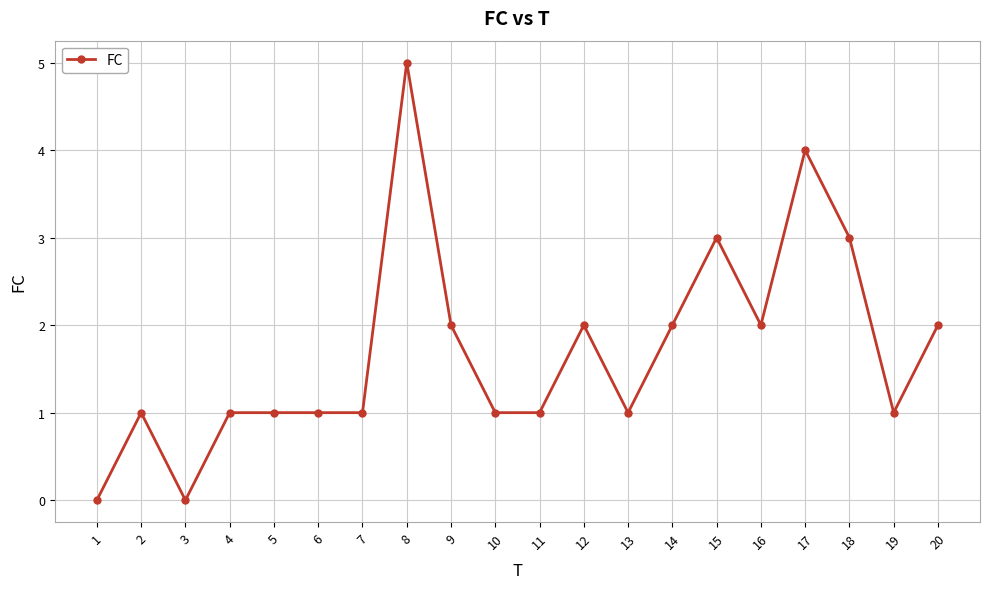

Does the chart display data point markers on the line(s)?

Yes